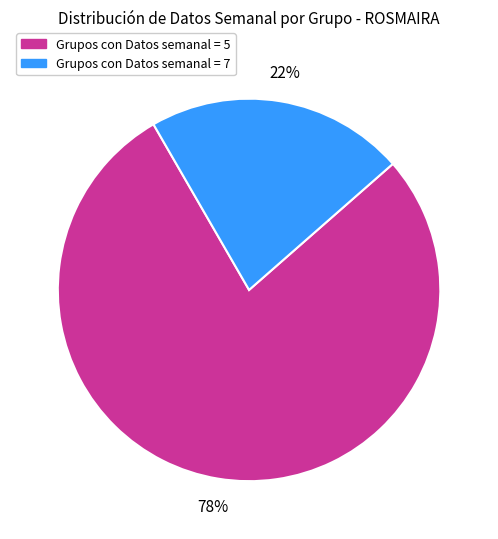

Is there any slice that represents more than half of the pie?

Yes